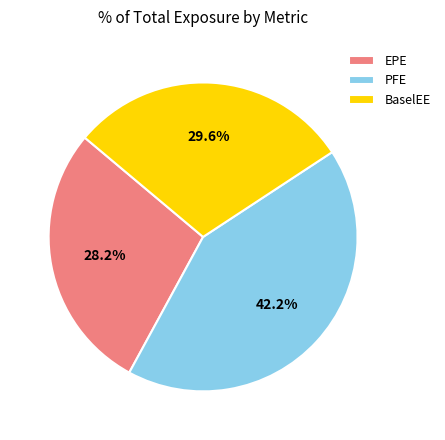

Does BaselEE represent more than half of the total?

No